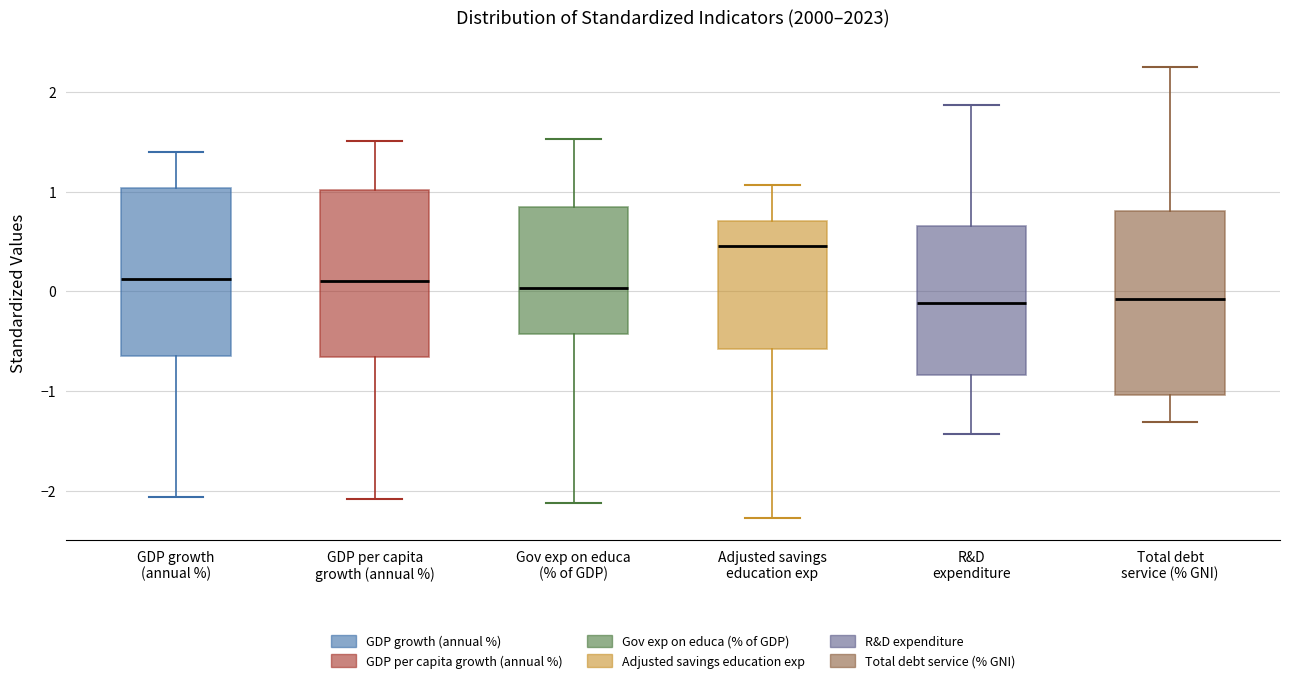

Which box is the tallest, from its lower edge to its upper edge?

Total debt service (% GNI)